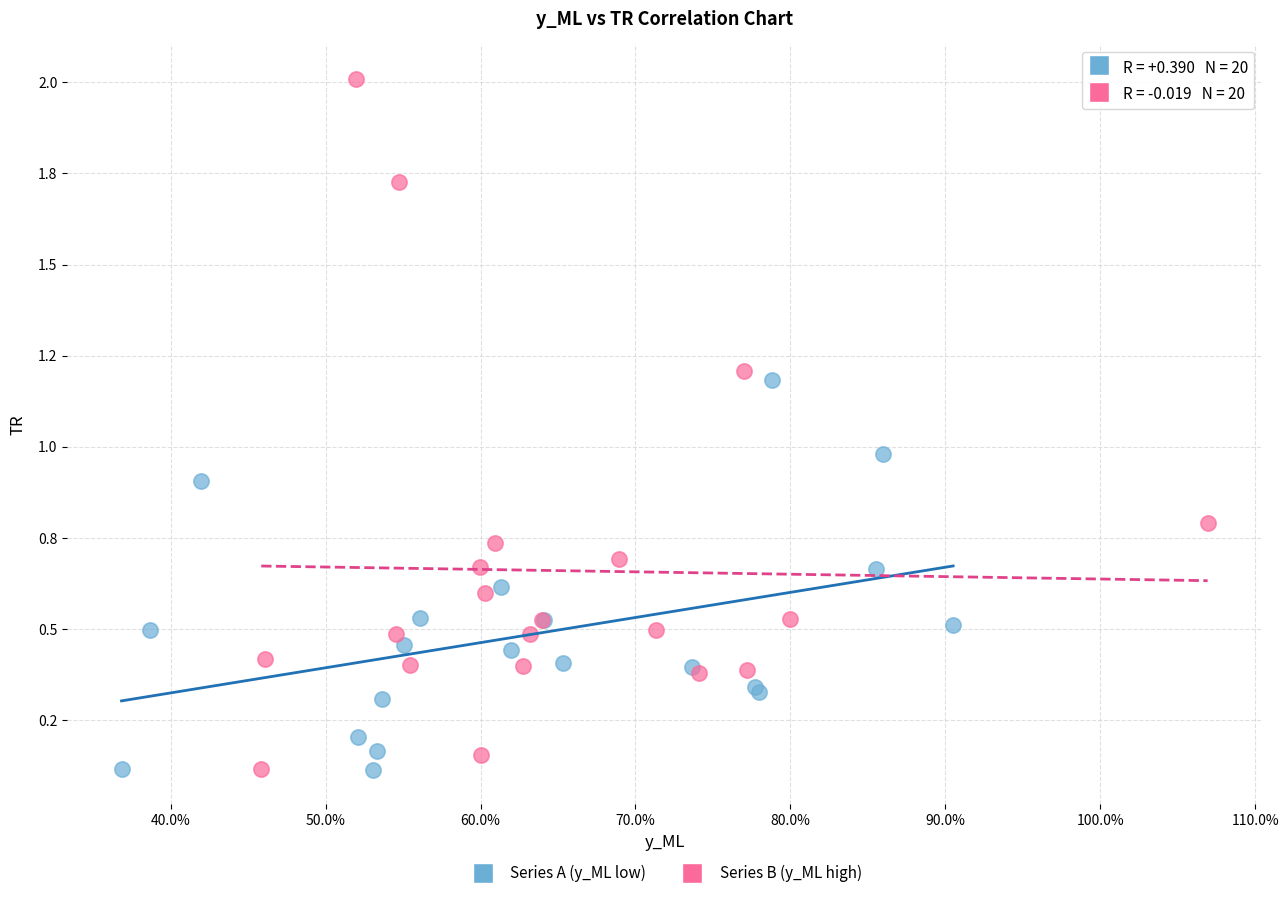

What are all the series names shown in the legend?

Series A (y_ML low), Series B (y_ML high)